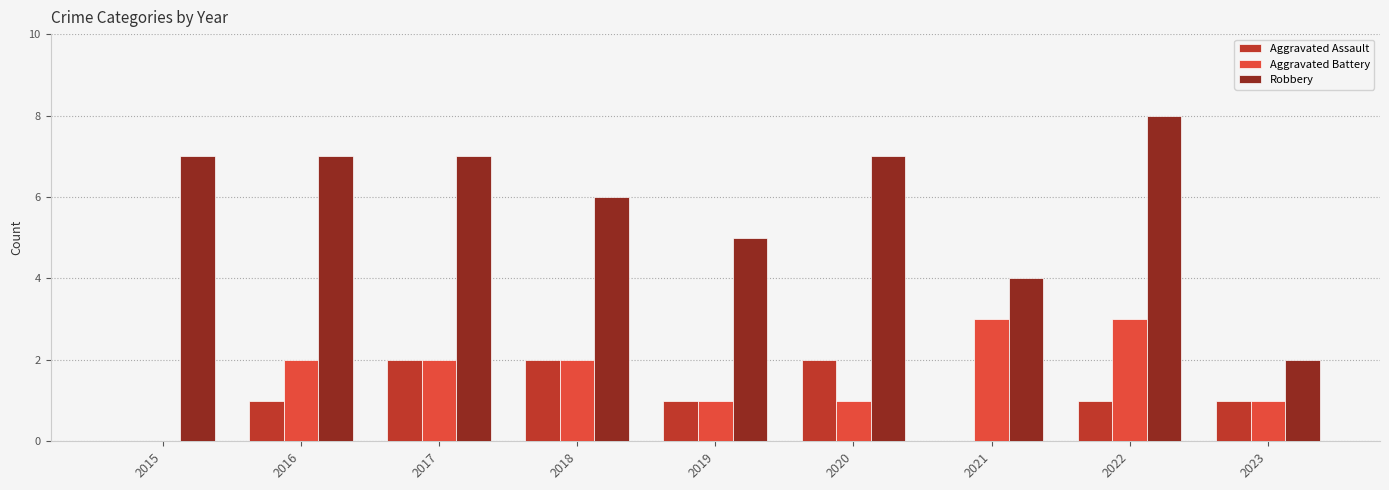

What is the total value across all series at 2020?

10